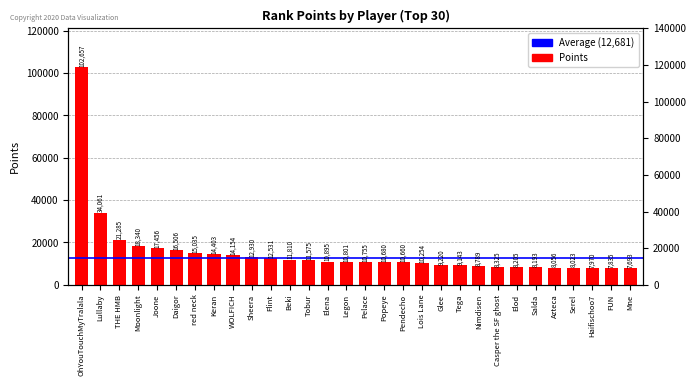

Is it true that the value at Sheera is 12930?

True